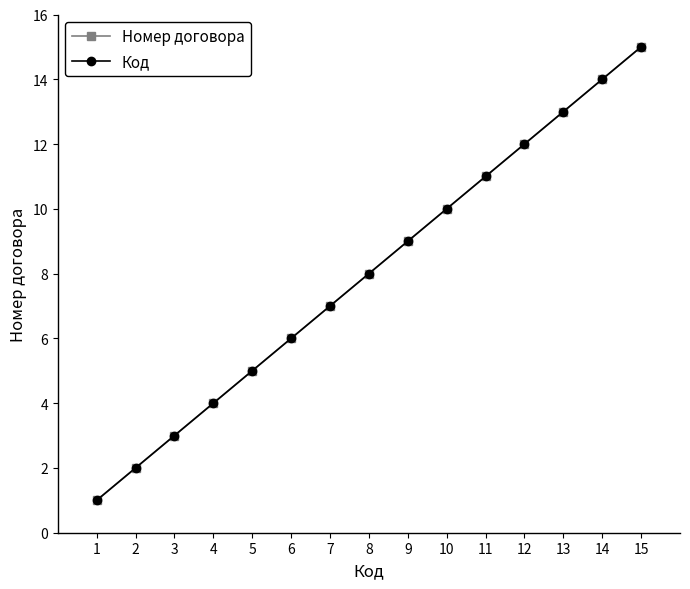

What is the value of the Код point at the 15th from the left?

15